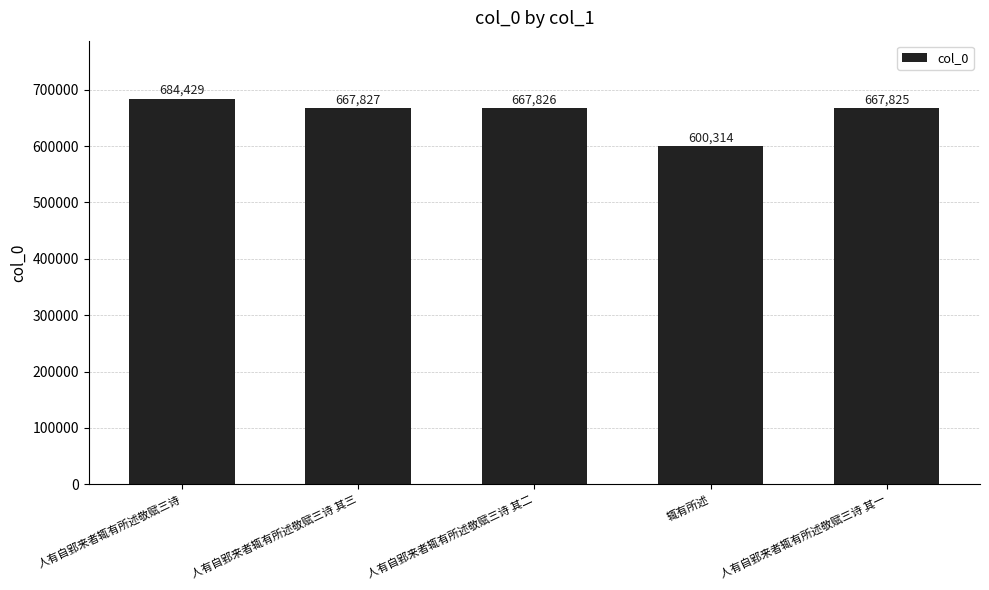

What is the label of the 4th bar from the right?

人有自郢来者辄有所述敬赋三诗 其三